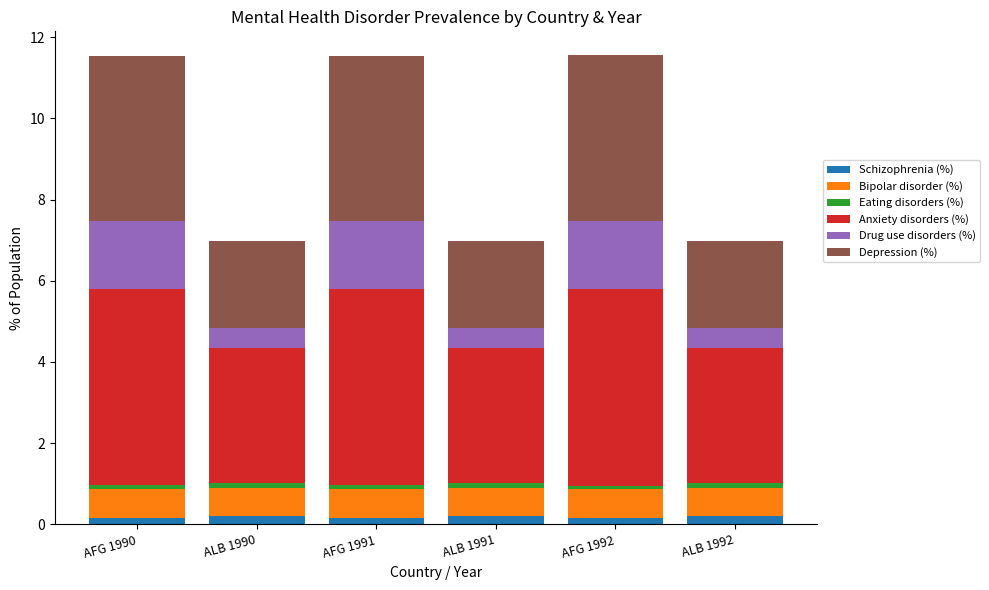

How many bars are there in total?

6